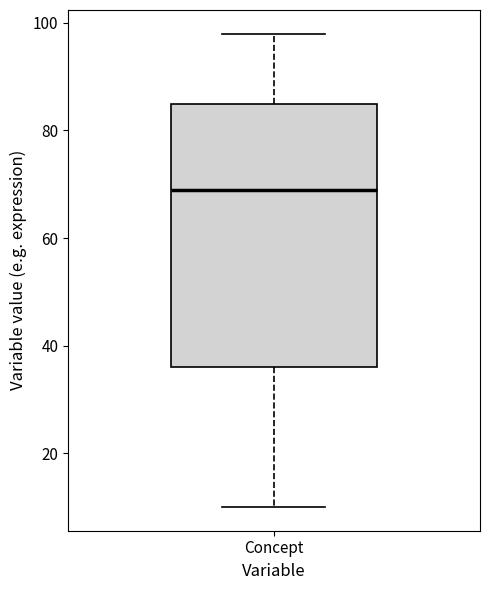

Where does the median line of the box for Concept sit on the y-axis? The values are not printed on the chart, so give them approximately, as read against the axis.

70